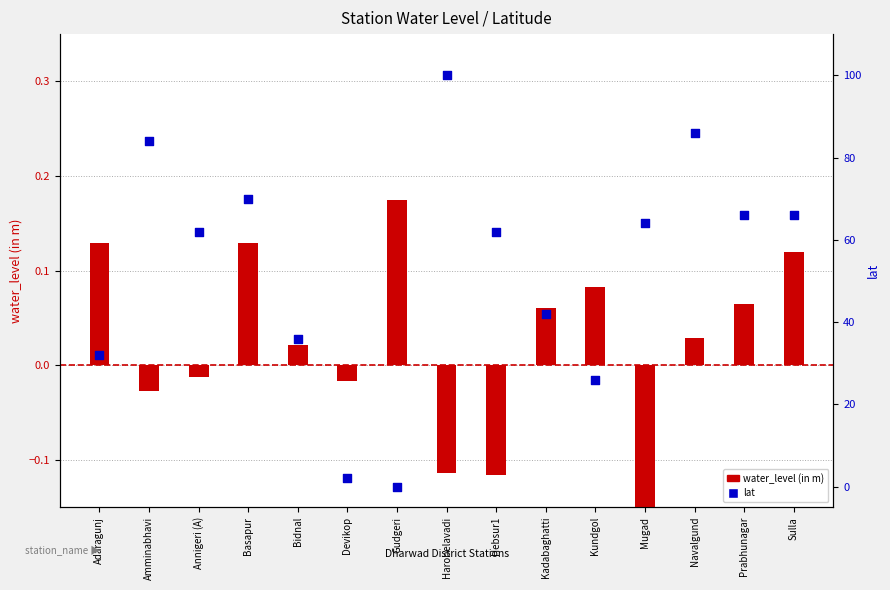

Which series contains the highest Y value?

lat